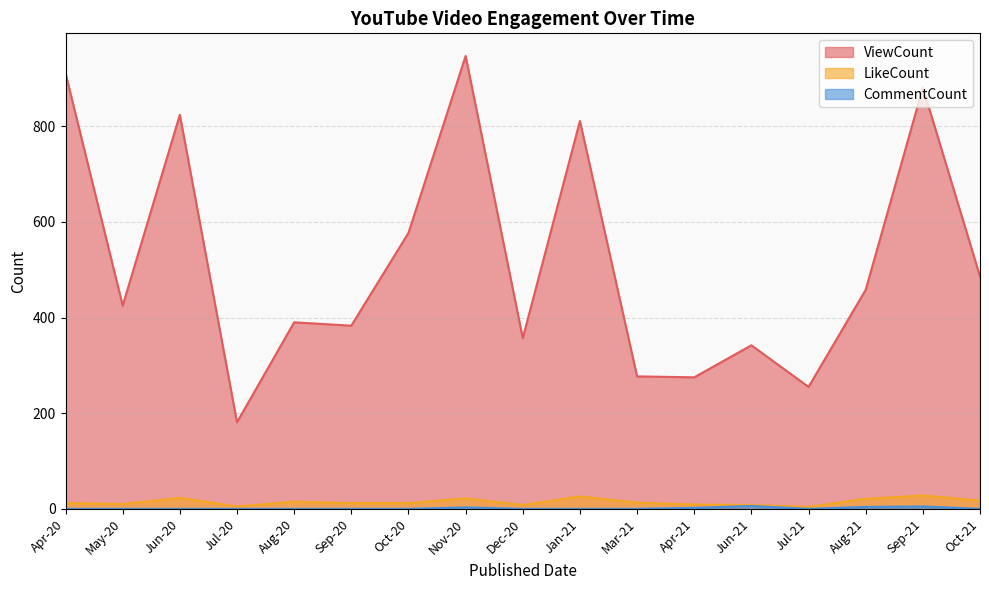

Which category has the highest value across all series?

Nov-20